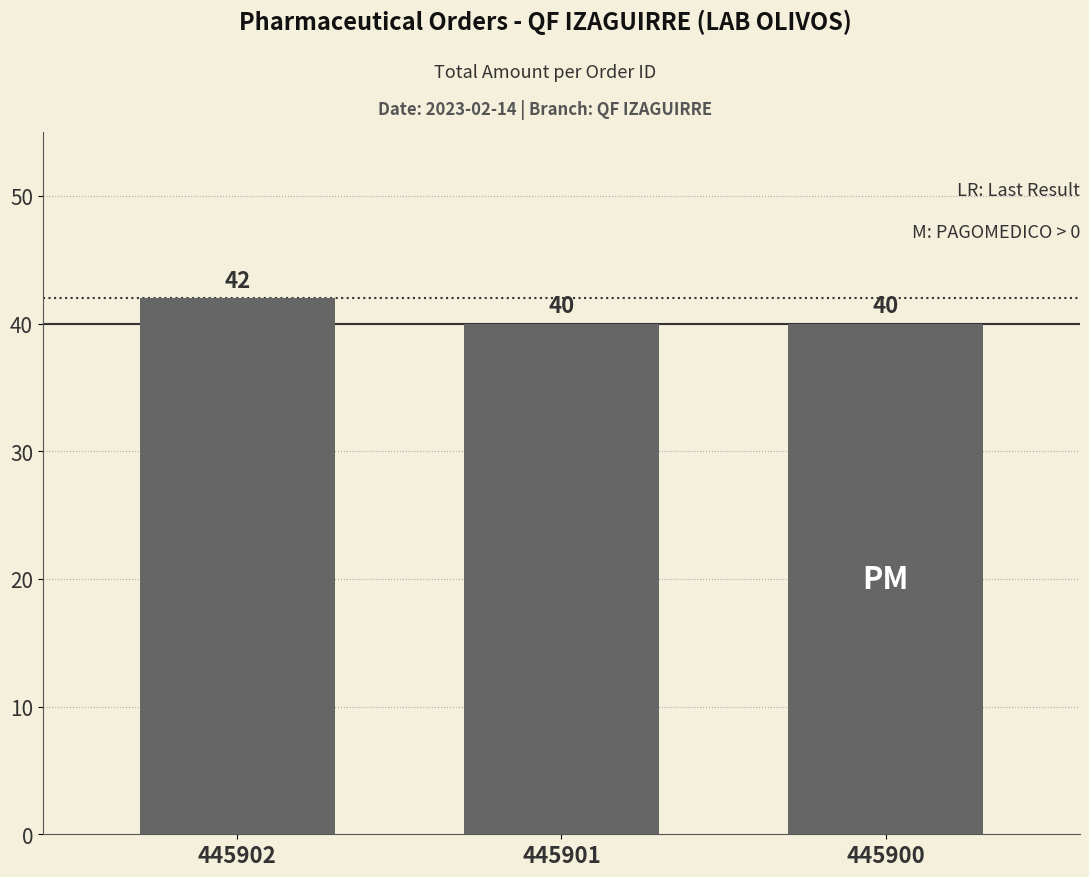

How many bars are there in total?

3